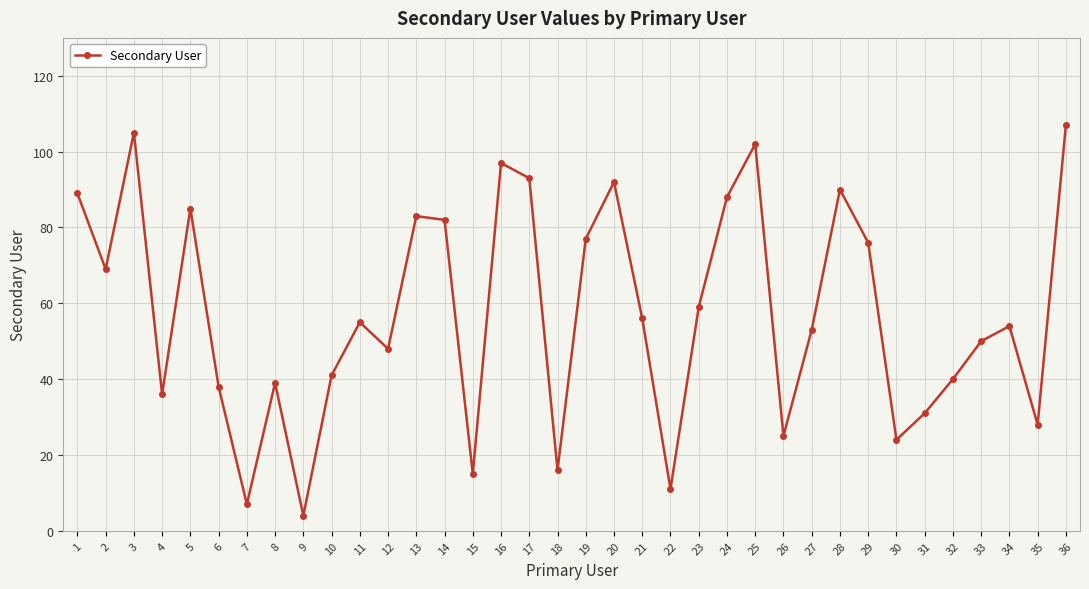

Reading right to left, list all the values displayed in this chart.

36=107	35=28	34=54	33=50	32=40	31=31	30=24	29=76	28=90	27=53	26=25	25=102	24=88	23=59	22=11	21=56	20=92	19=77	18=16	17=93	16=97	15=15	14=82	13=83	12=48	11=55	10=41	9=4	8=39	7=7	6=38	5=85	4=36	3=105	2=69	1=89